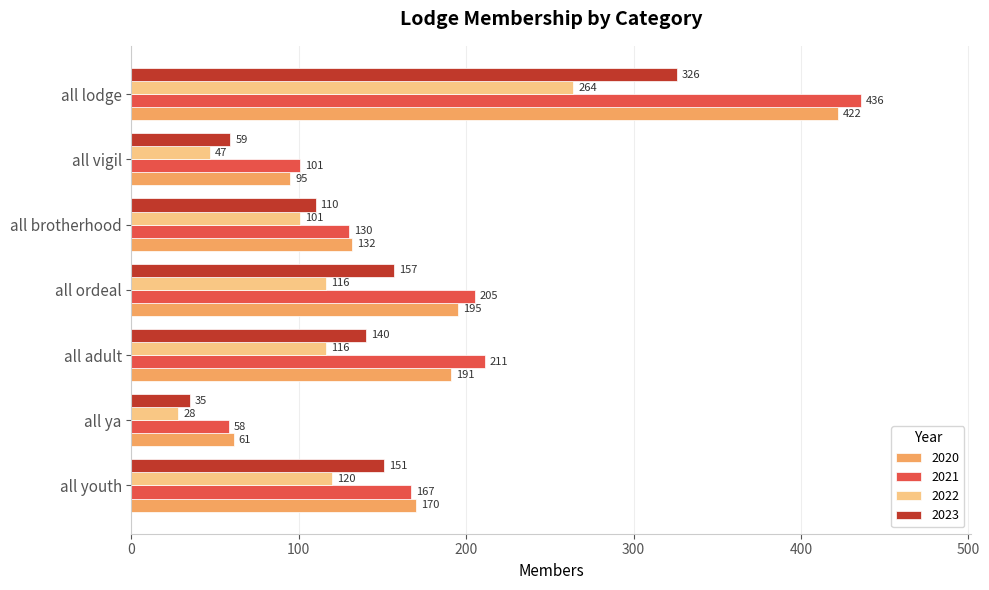

At which label is 2021 closest to 247?

all adult